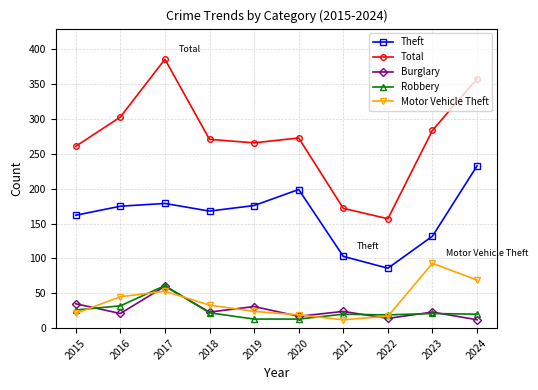

In Robbery, how many points are higher than both neighbors (excluding endpoints)?

3